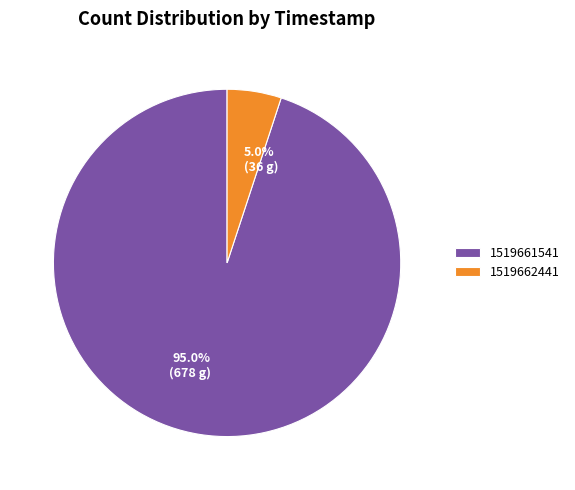

Count the number of slices in the pie.

2